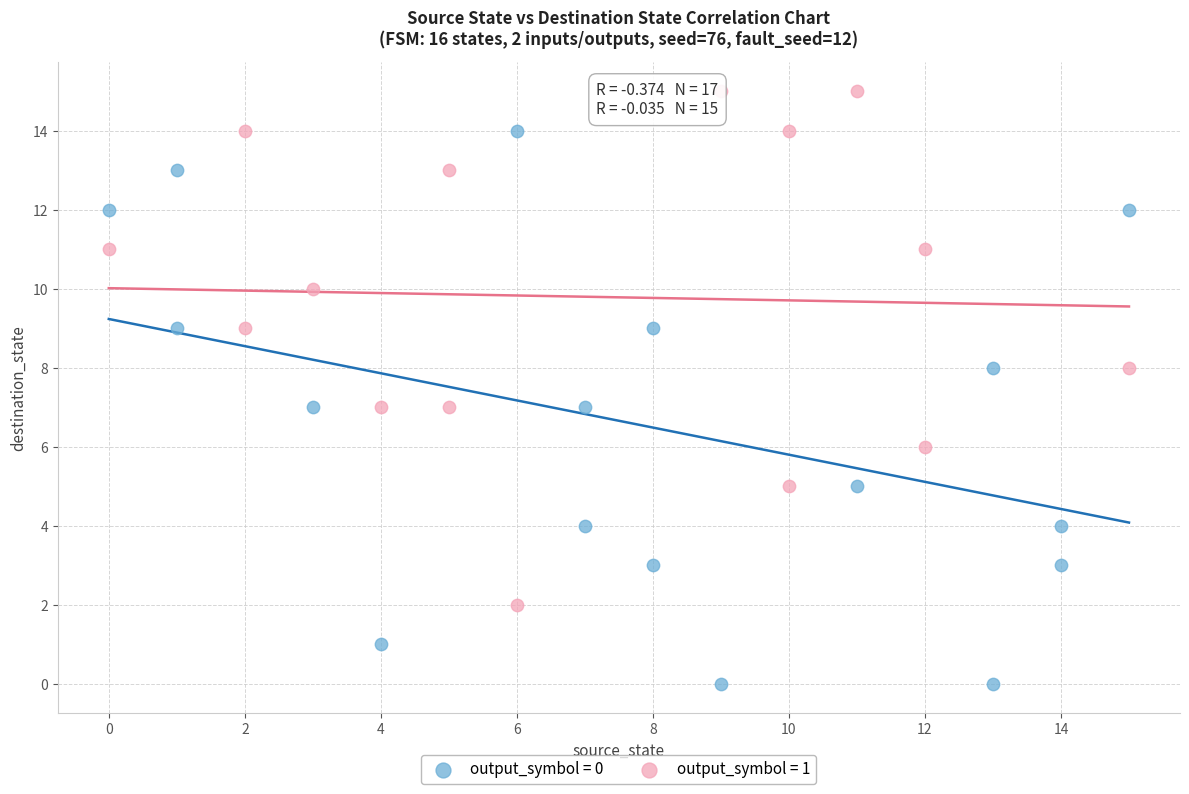

Which series contains the highest Y value?

output_symbol = 1